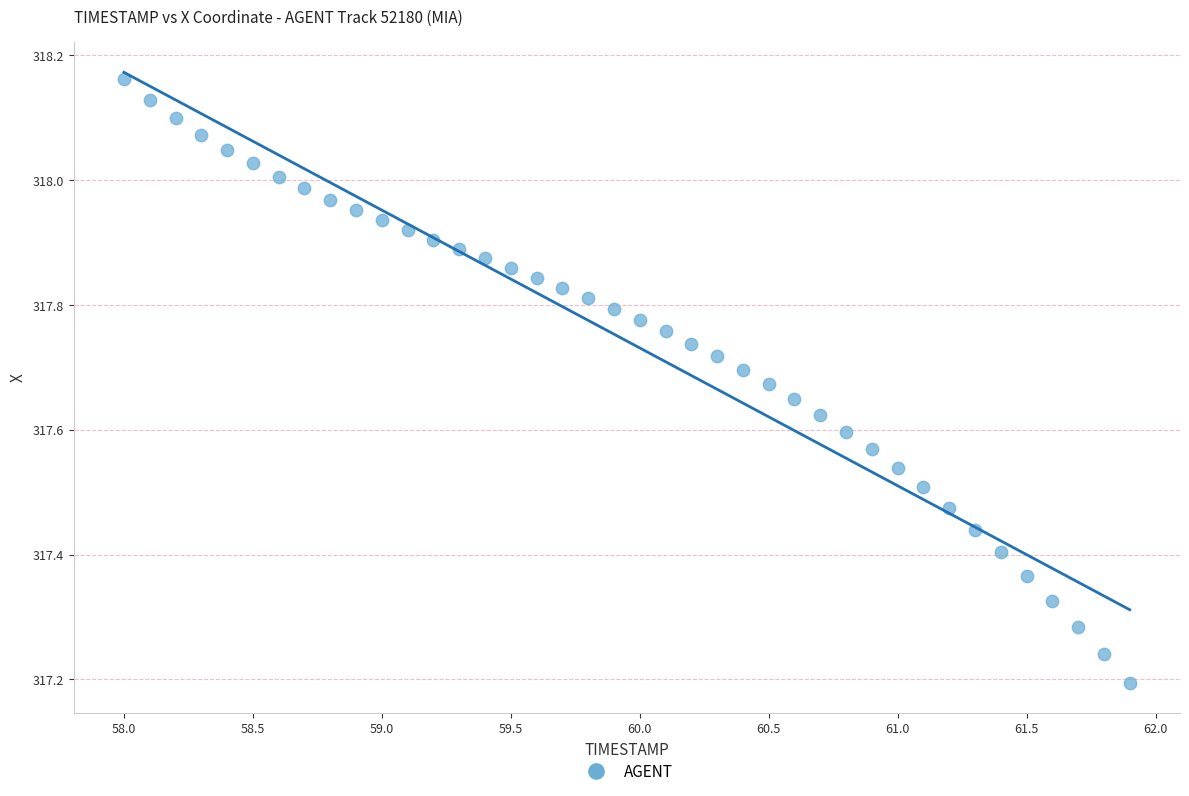

What is the range of Y values (max minus min)?

1.0